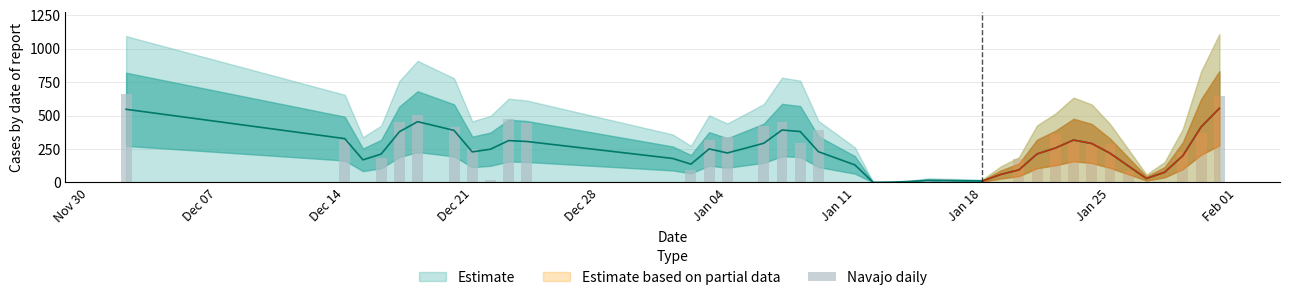

Are the bars horizontal?

No